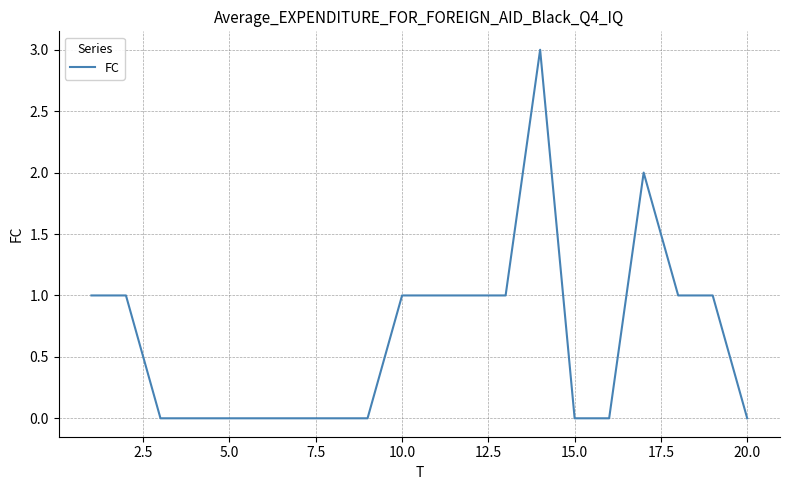

What is the difference between the maximum and minimum values?

3